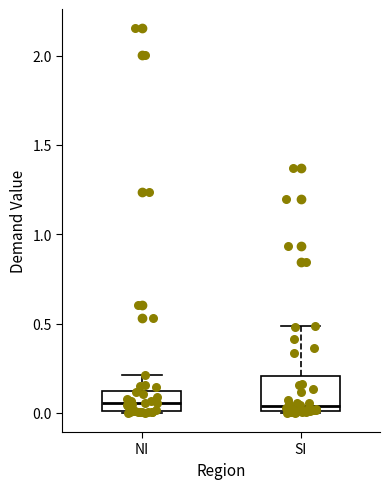

Which box is the tallest, from its lower edge to its upper edge?

SI